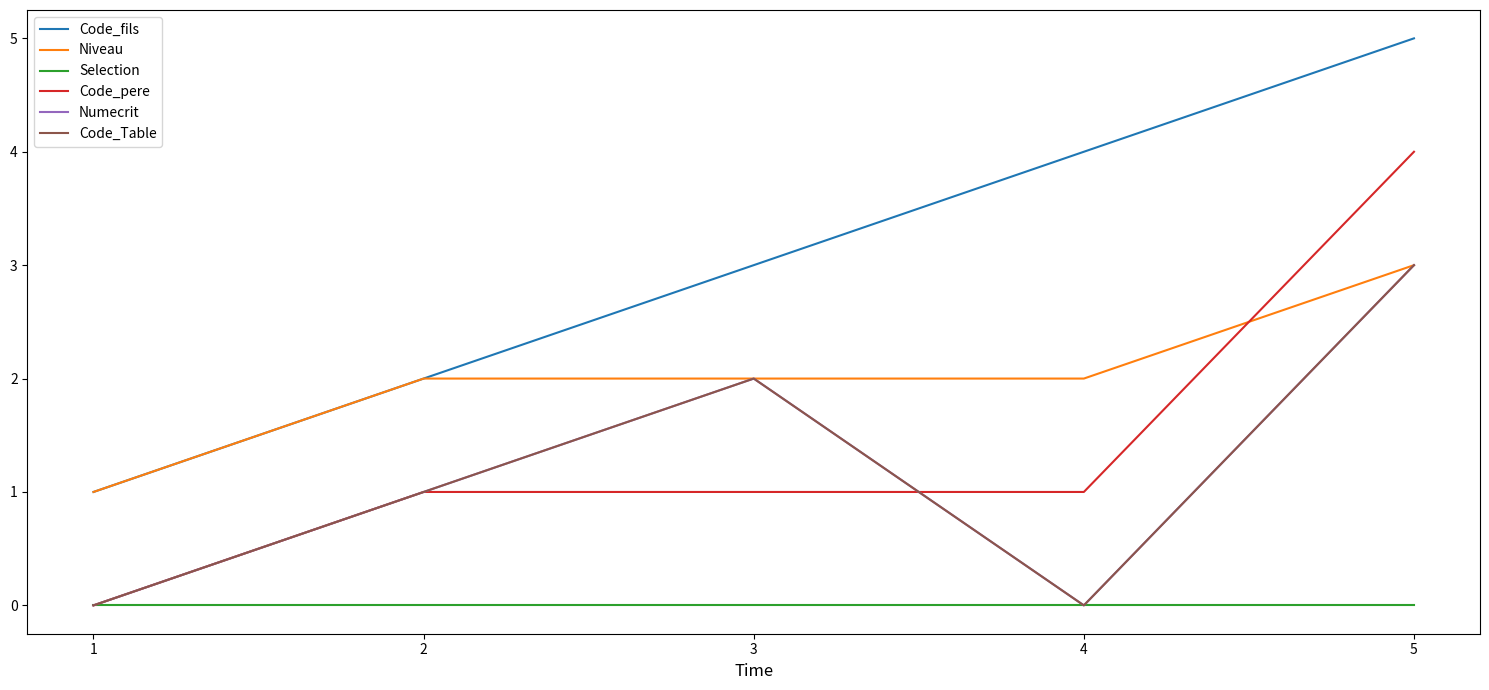

List the series in order of their peak value, lowest first.

Selection, Niveau, Numecrit, Code_Table, Code_pere, Code_fils